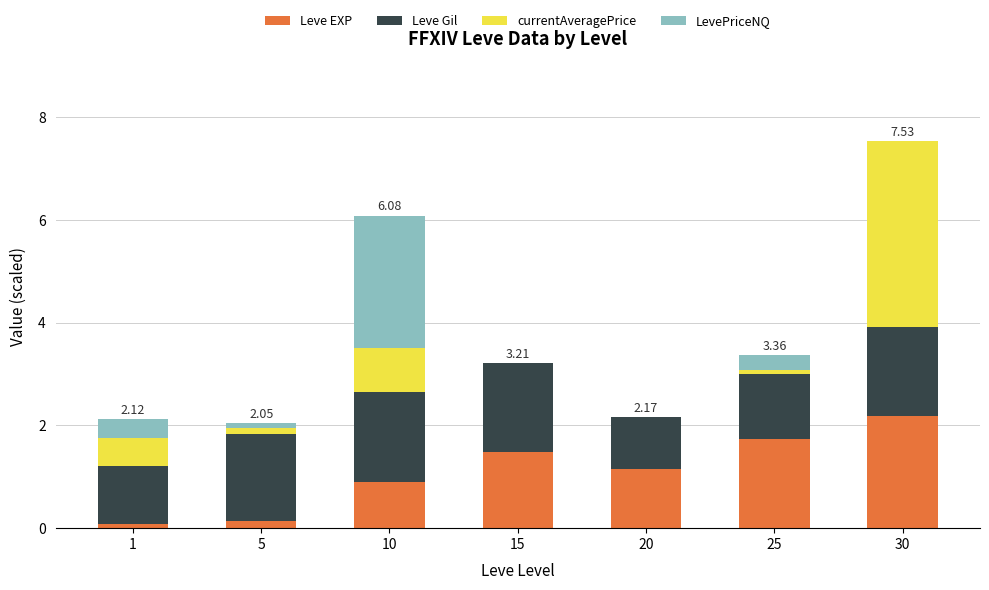

At which category is the sum across all series the highest?

30